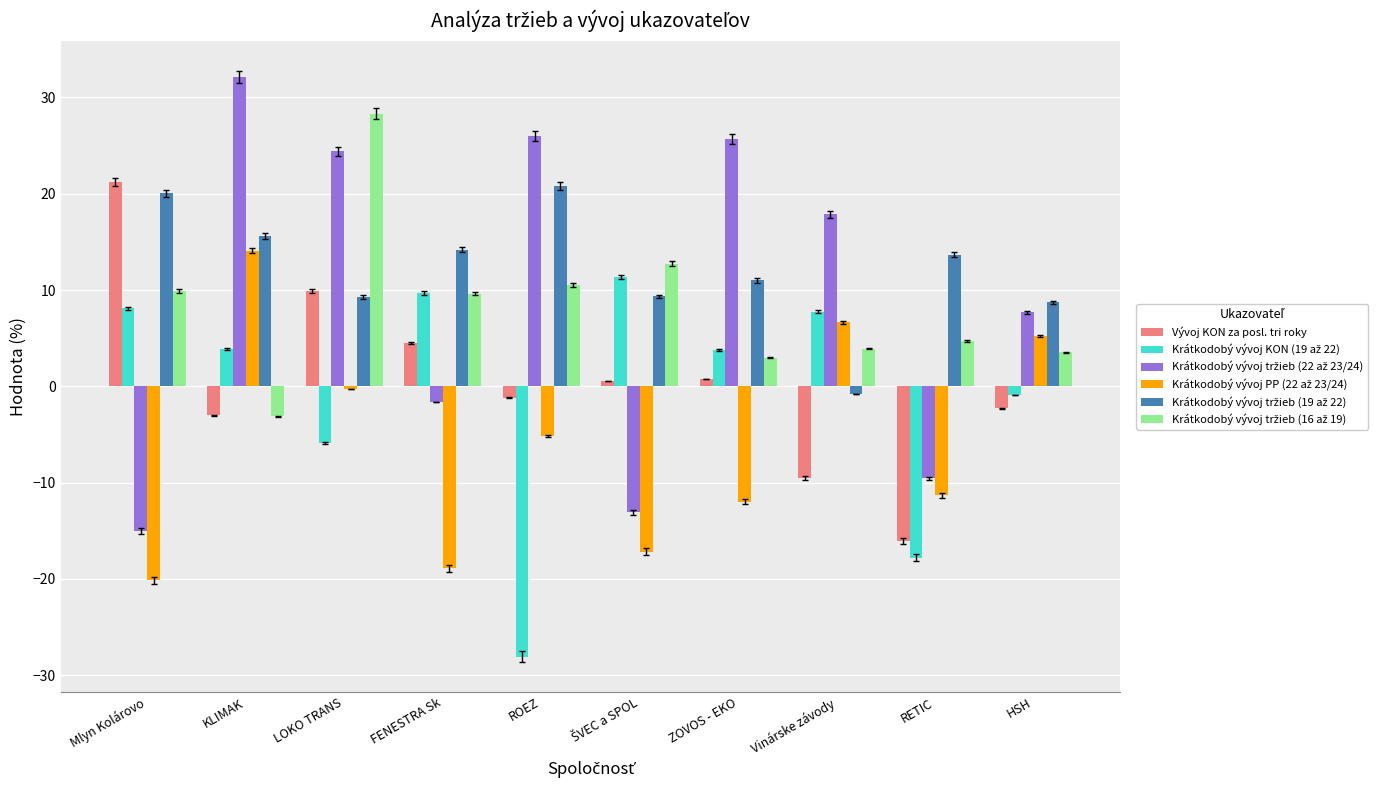

Where does the Vývoj KON za posl. tri roky series first go above 0?

Mlyn Kolárovo